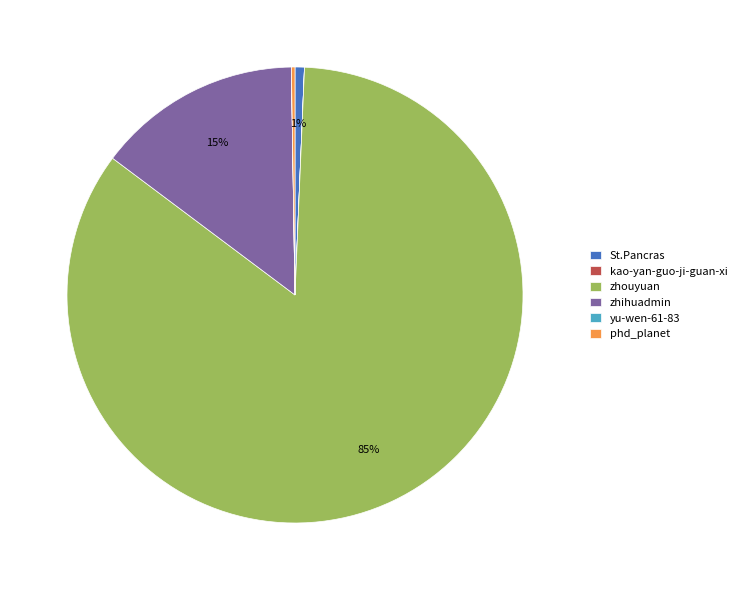

What percentage is the zhihuadmin slice, to the nearest percent?

15%